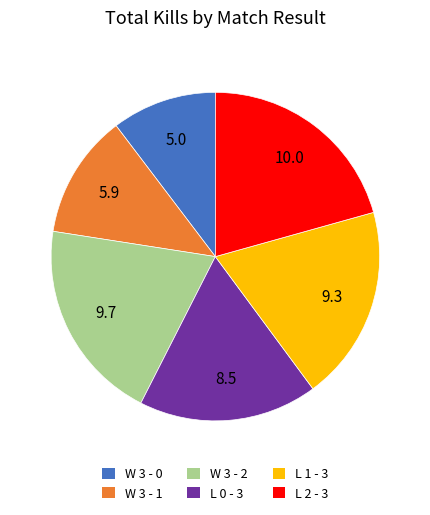

Which has a higher value, W 3 - 2 or W 3 - 1?

W 3 - 2